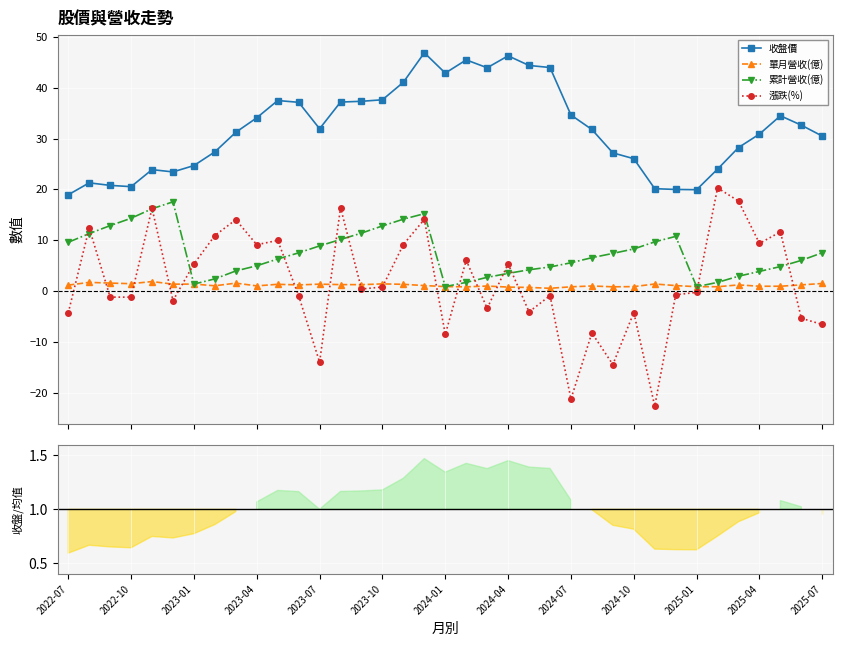

True or false: 單月營收(億) has a value of 1.3 at 16.

True